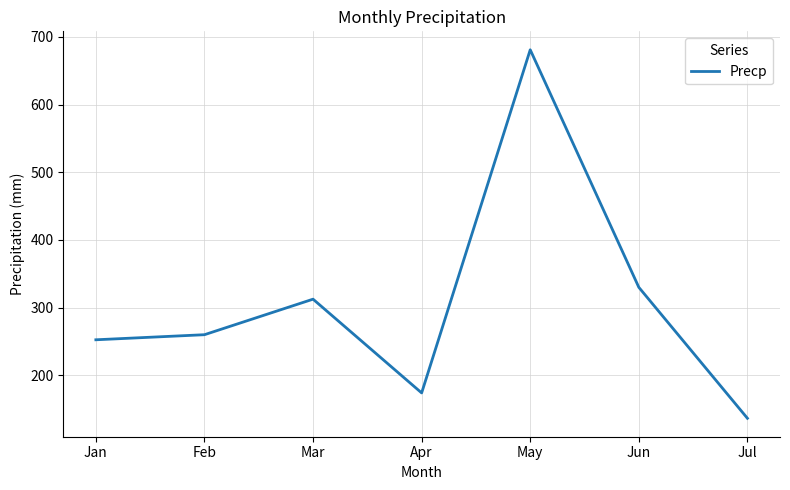

What is the minimum value shown in the chart?

136.5